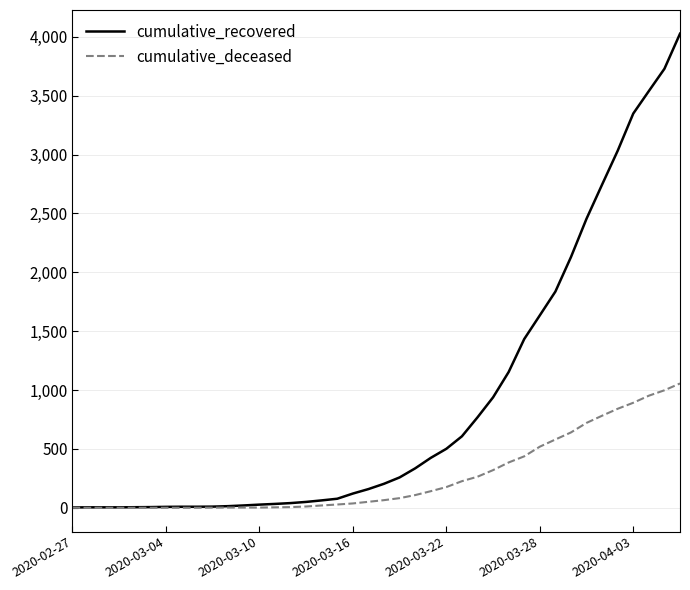

What is the greatest value displayed?

4026